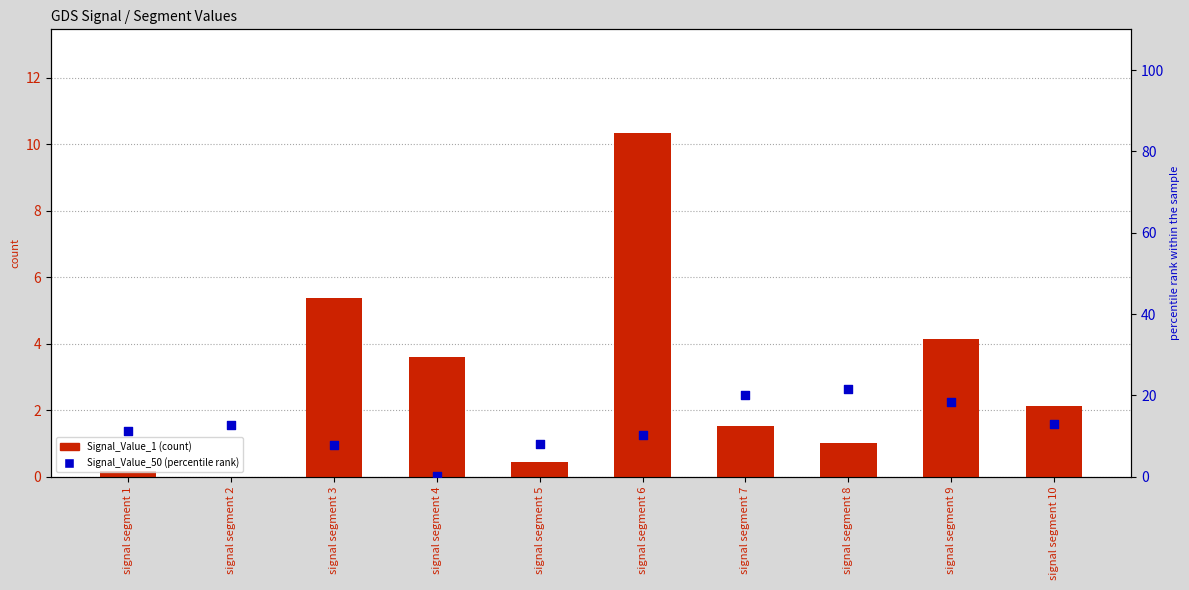

What are all the series names shown in the legend?

Signal_Value_1, Signal_Value_50